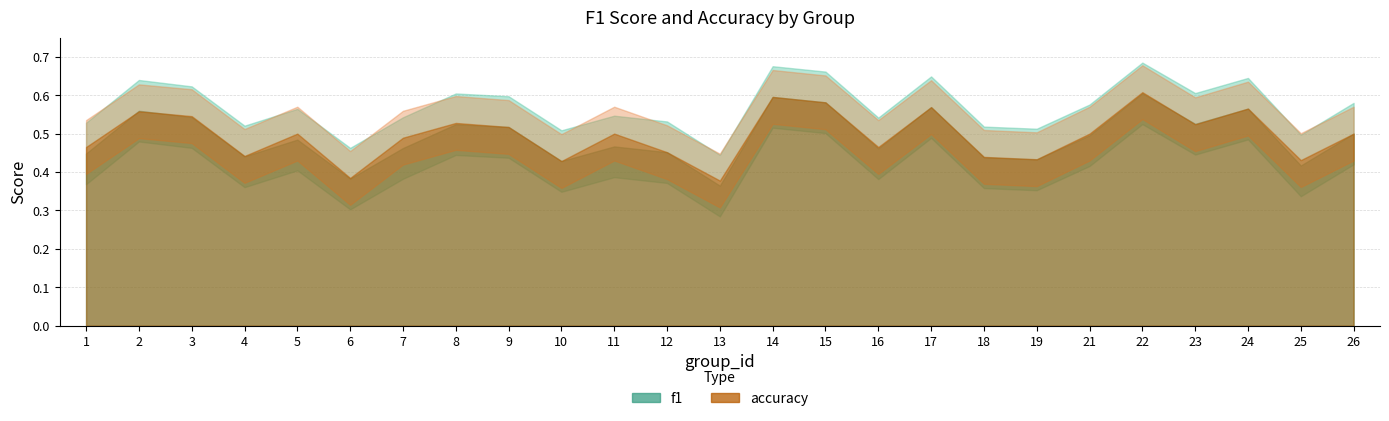

The accuracy series shows 0.2 at 26. True or false?

False